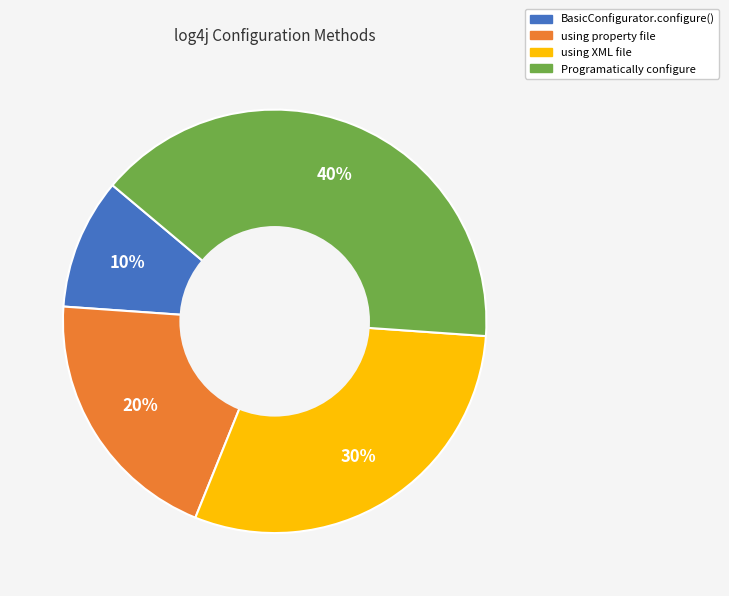

Count the number of slices in the pie.

4